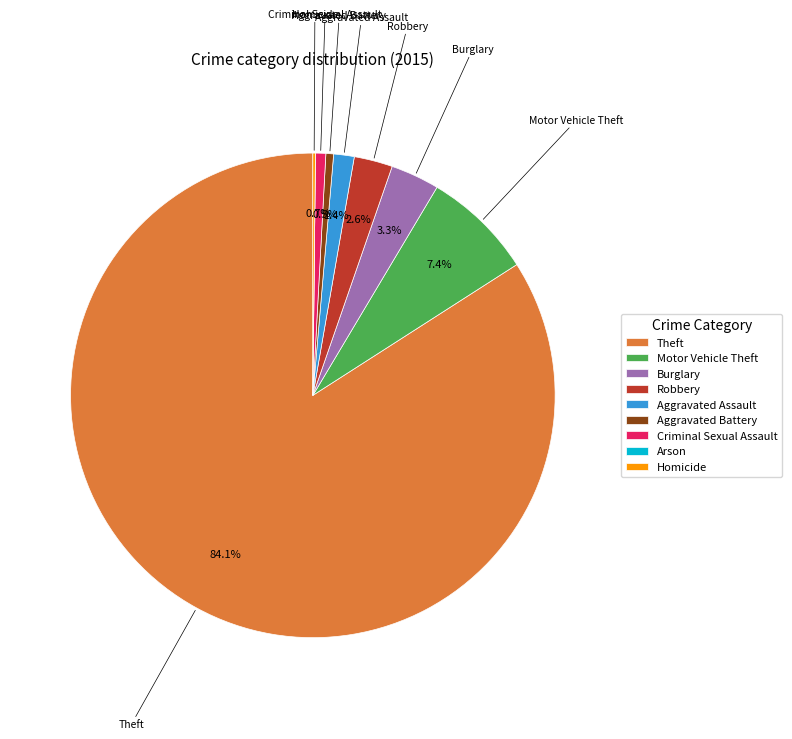

What is the largest slice in the pie chart?

Theft